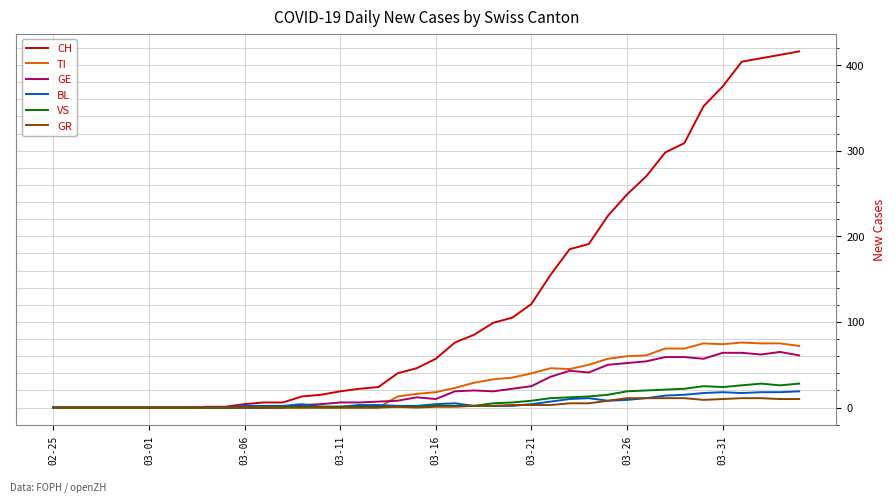

Which series has the widest spread of values?

CH